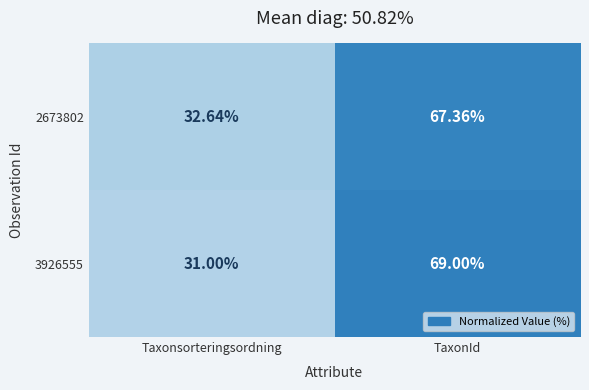

Rank the categories by 2673802 value from highest to lowest.

TaxonId, Taxonsorteringsordning